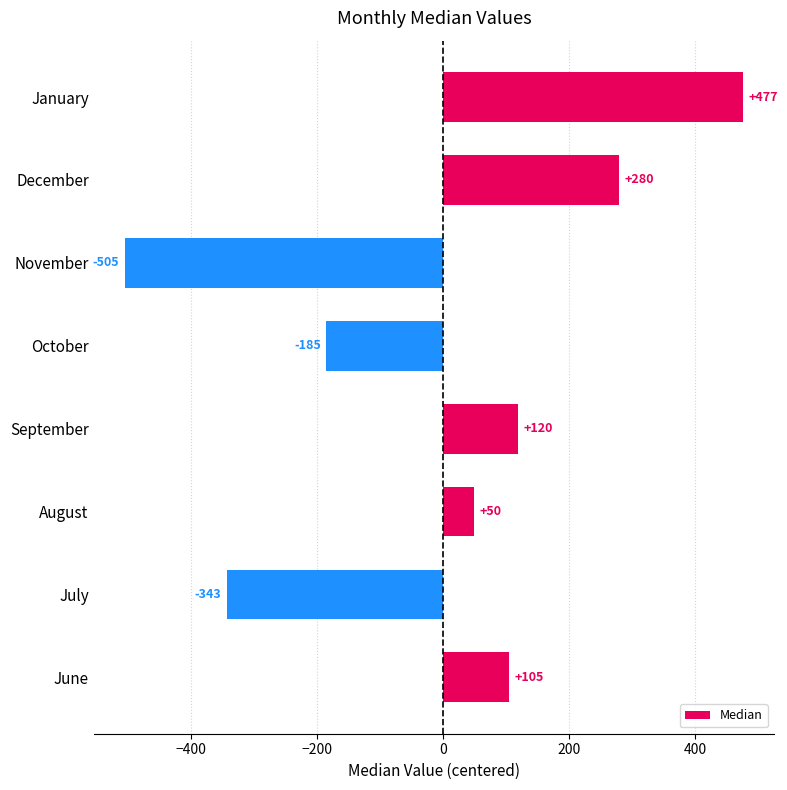

Where is the data nearest to the value -14?

August